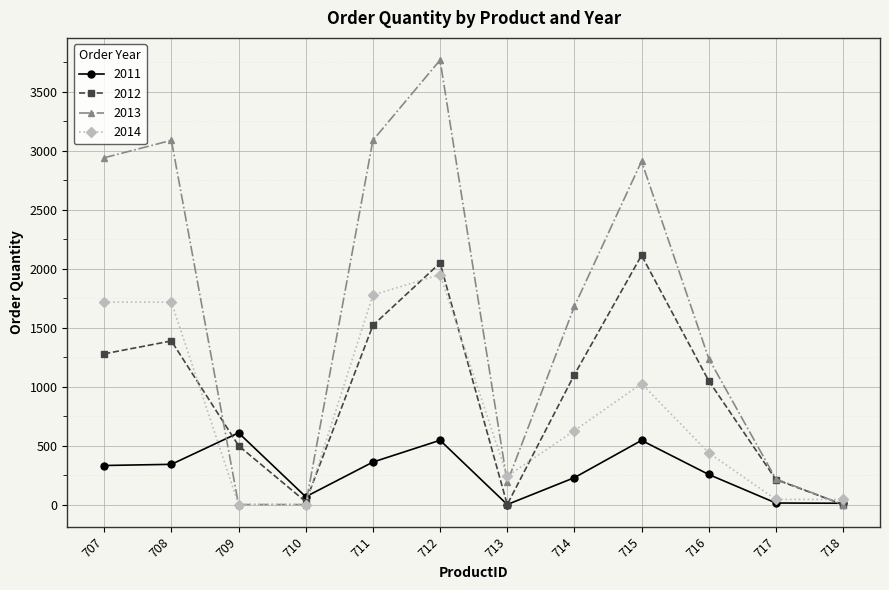

How many data points does each series have?

12